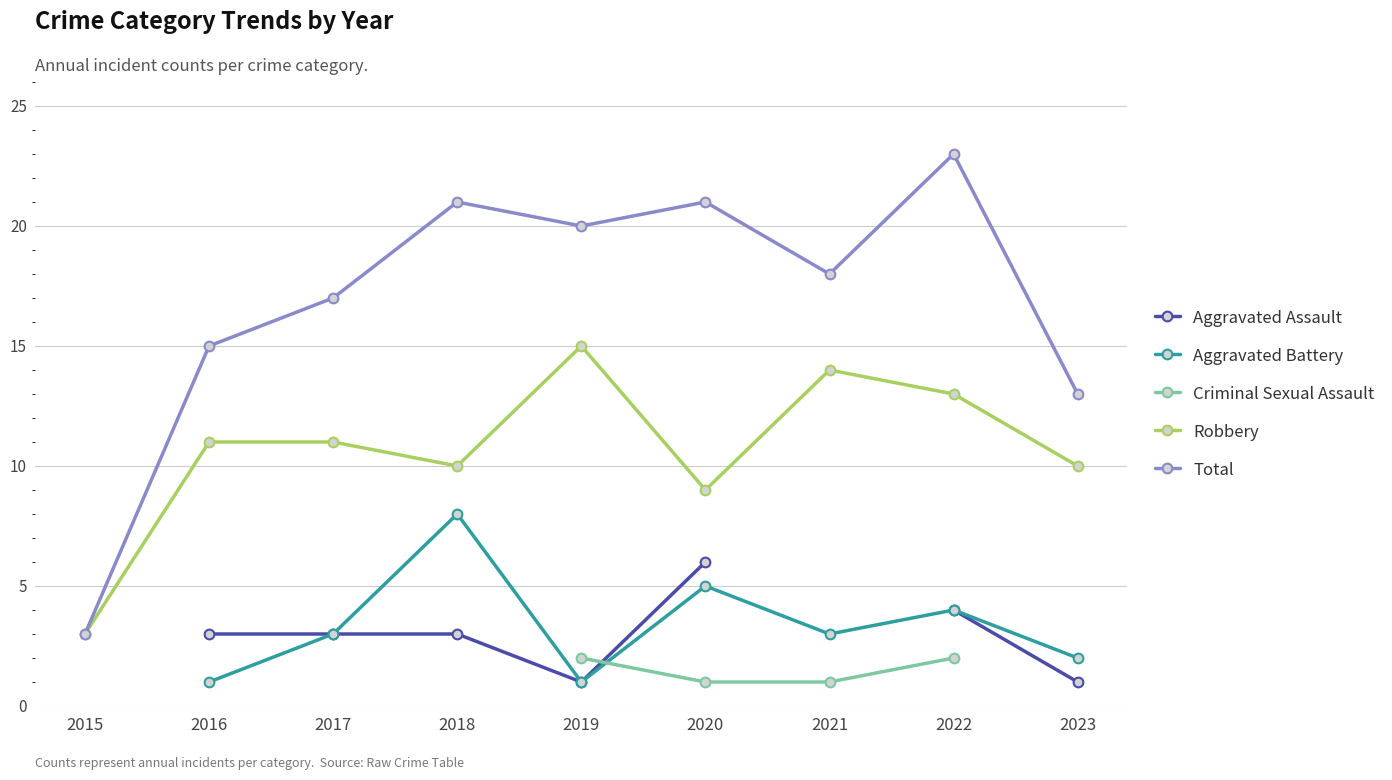

What is the value of the Total point at the 4th from the left?

21